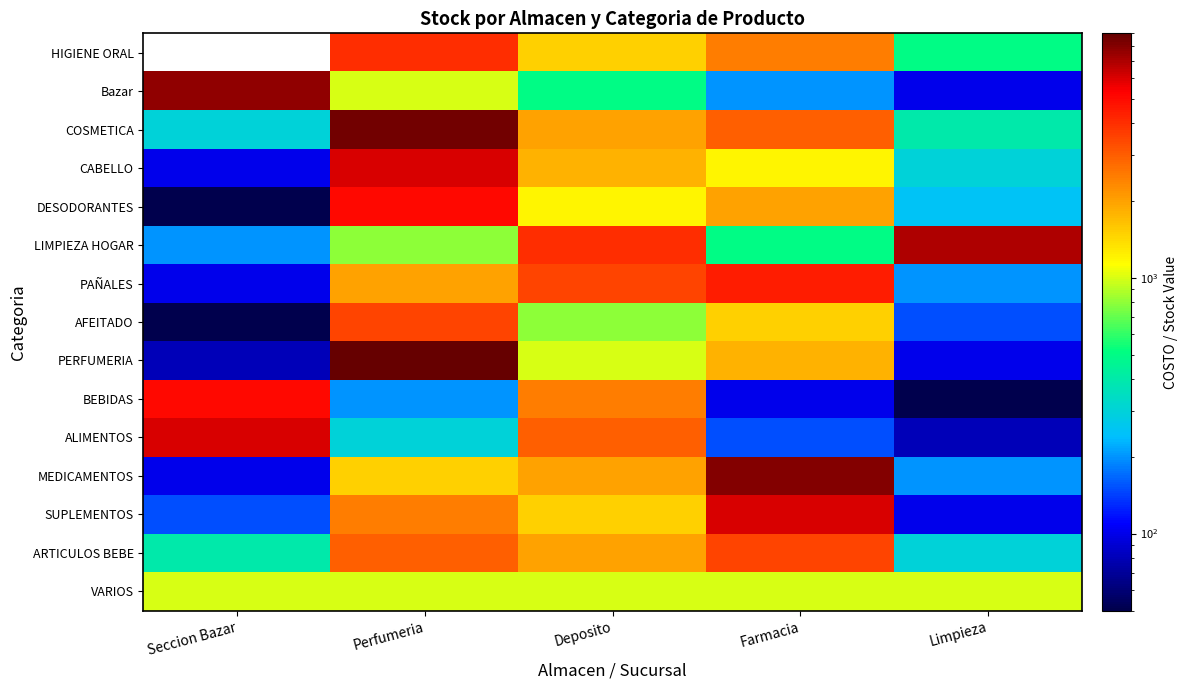

What is the minimum value for AFEITADO?

50.0